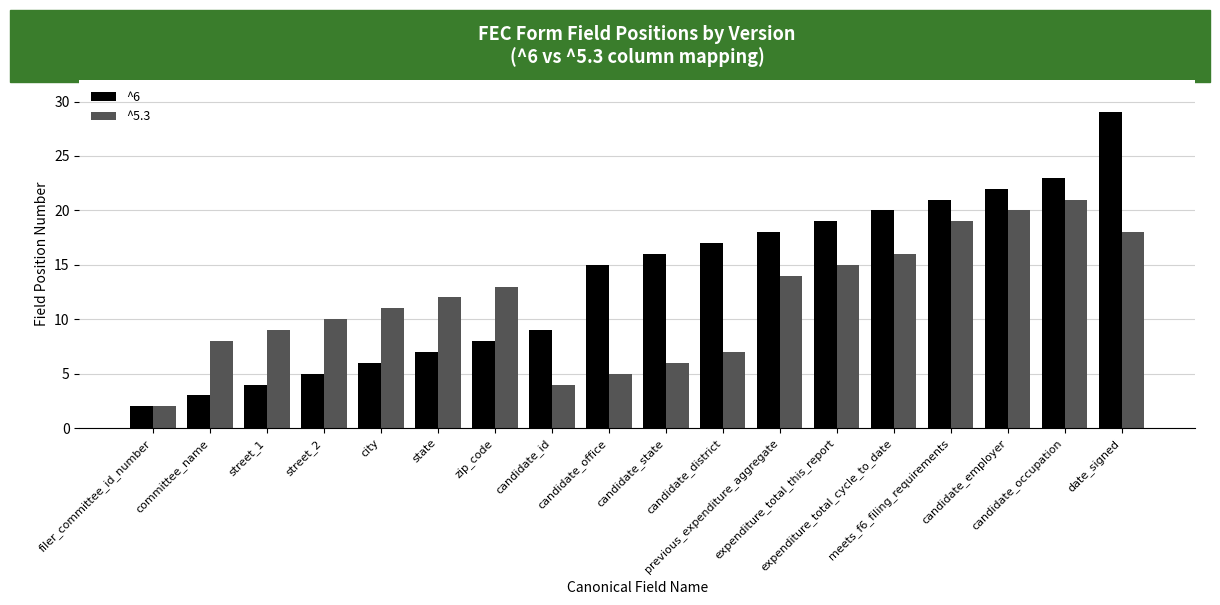

What is the total value across all series at zip_code?

21